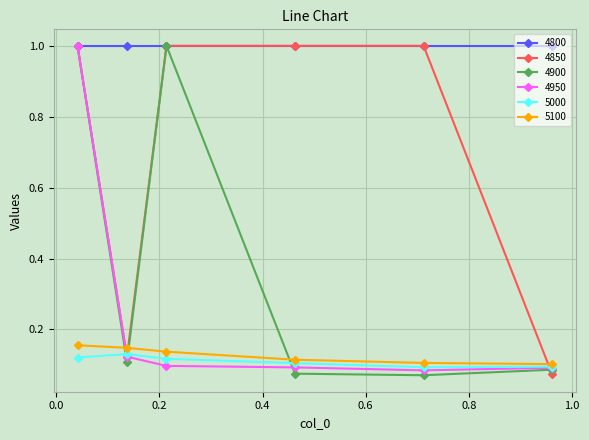

How many categories are shown in the chart?

6